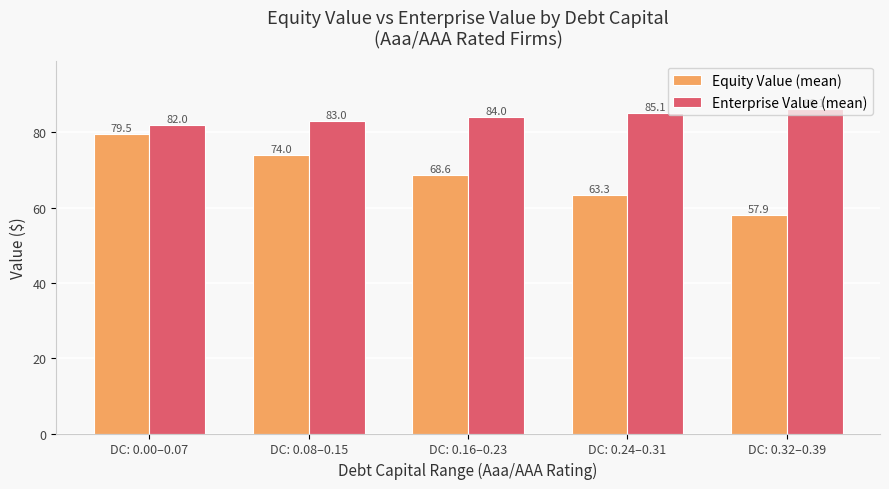

Which category has the highest value across all series?

DC: 0.32–0.39